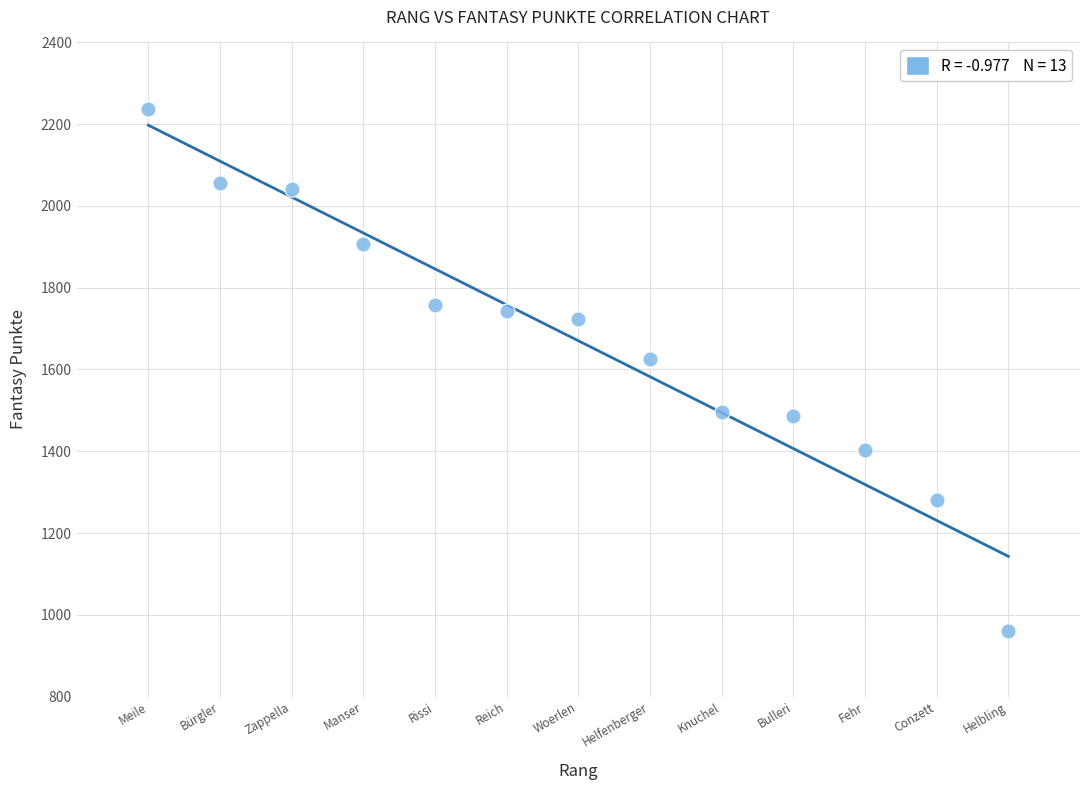

What Y value in the scatter plot is closest to 1598?

1625